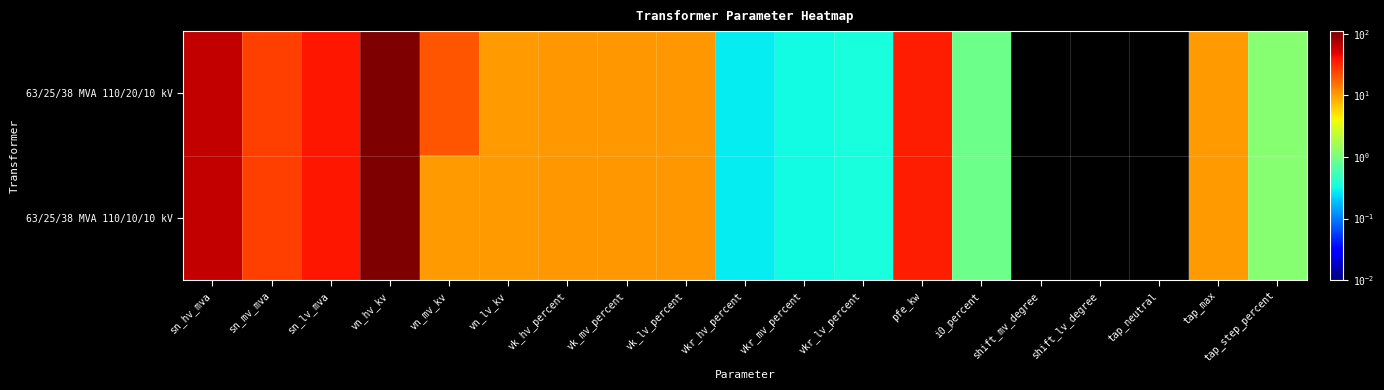

Between vk_mv_percent and shift_mv_degree, which is larger?

vk_mv_percent